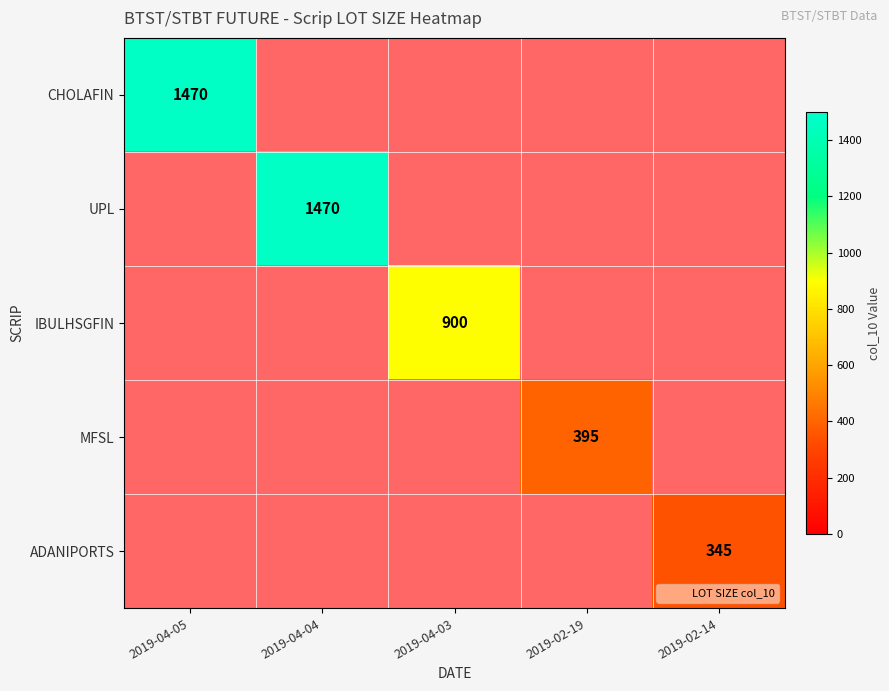

List the series in order of their overall mean, highest first.

CHOLAFIN, UPL, IBULHSGFIN, MFSL, ADANIPORTS